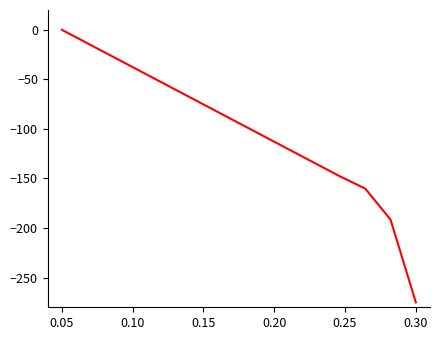

What is the difference between the maximum and minimum values?

275.0